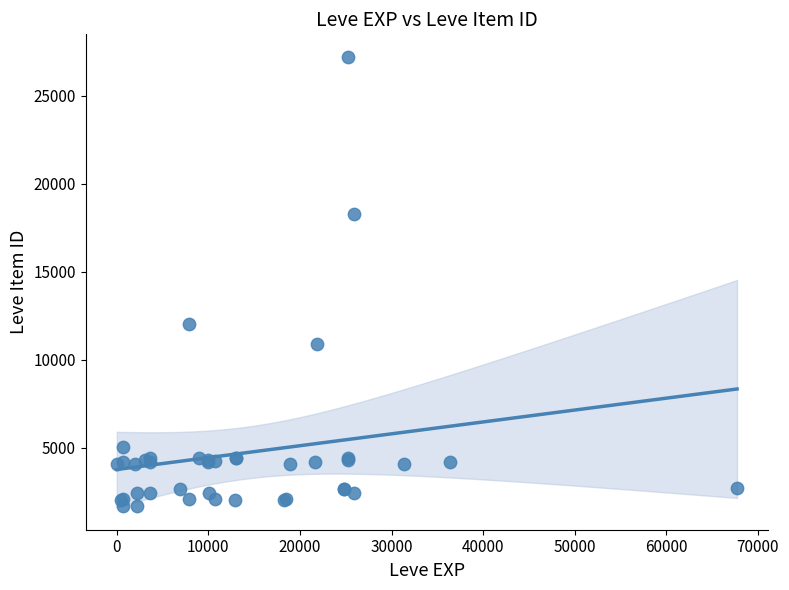

What Y value in the scatter plot is closest to 14448?

12018